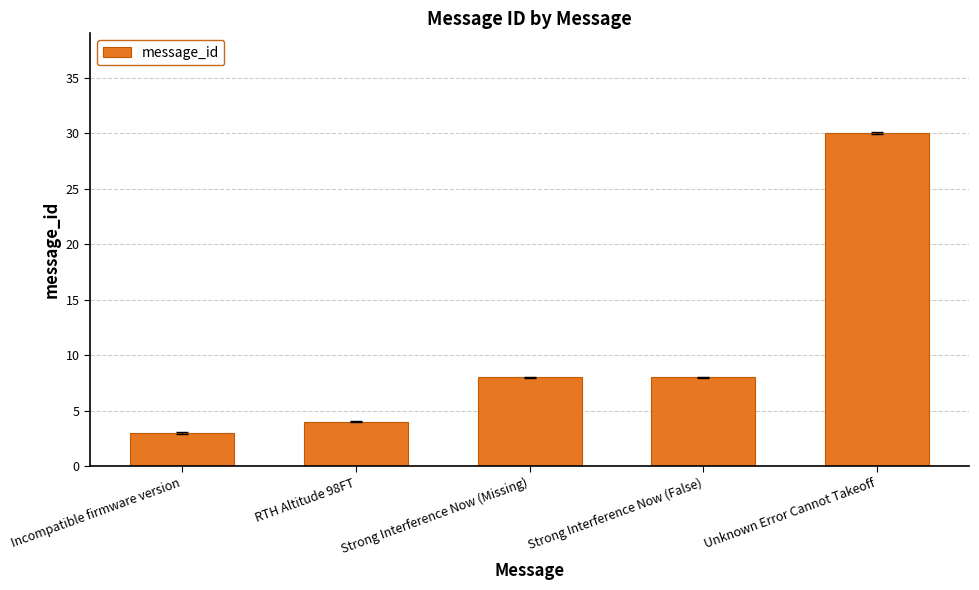

What position from the right is Incompatible firmware version?

5